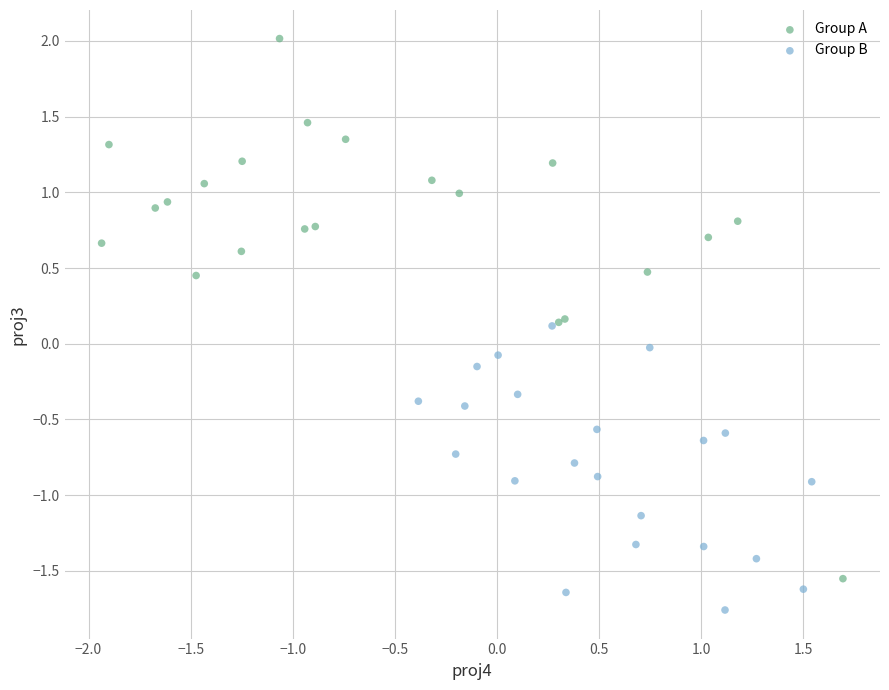

Which series has the largest Y range (max minus min)?

Group A